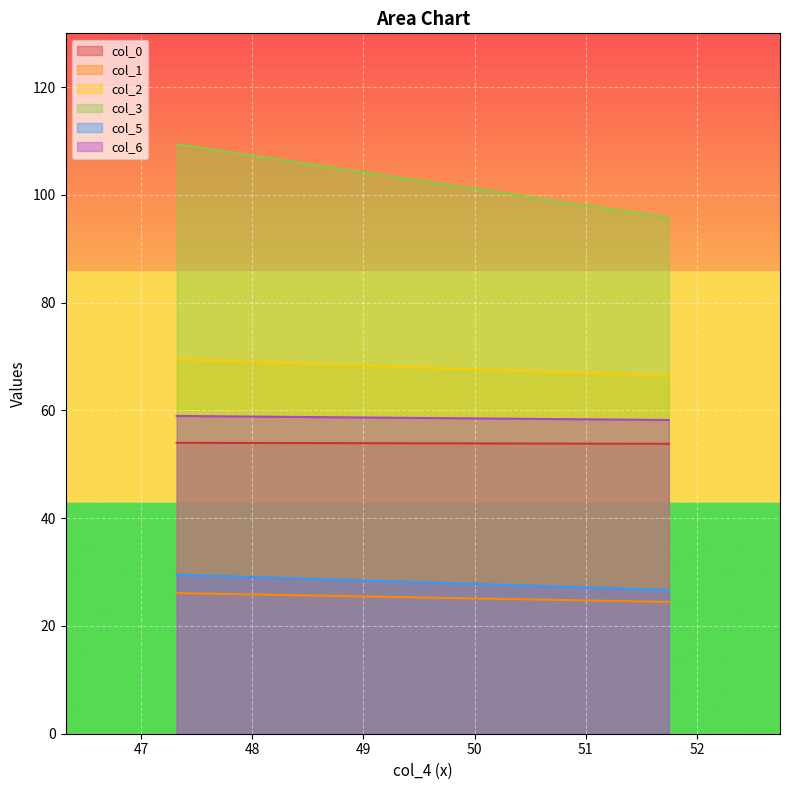

What are all the series names shown in the legend?

col_0, col_1, col_2, col_3, col_5, col_6